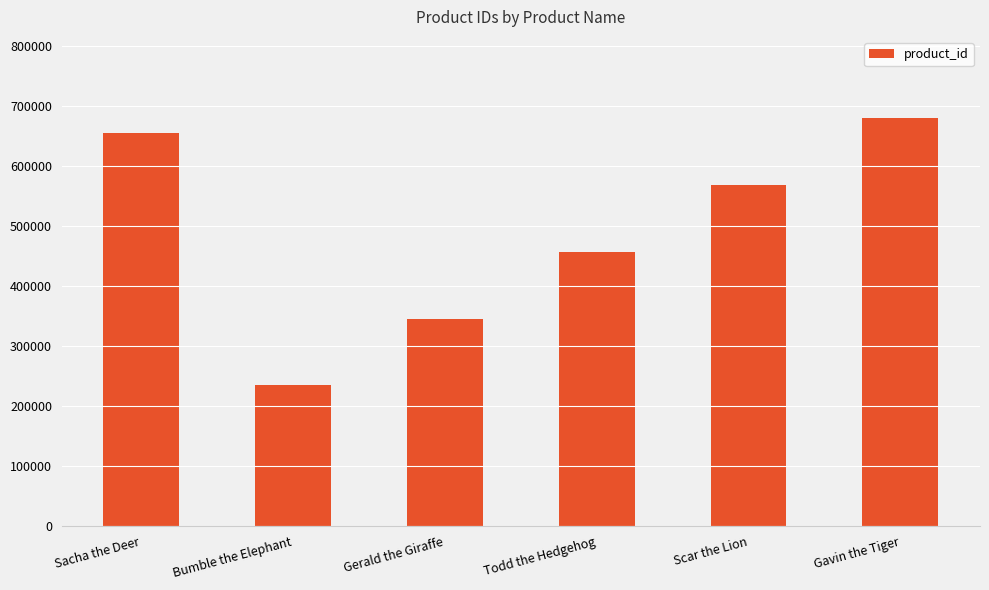

Is it true that the value at Scar the Lion is 169672?

False